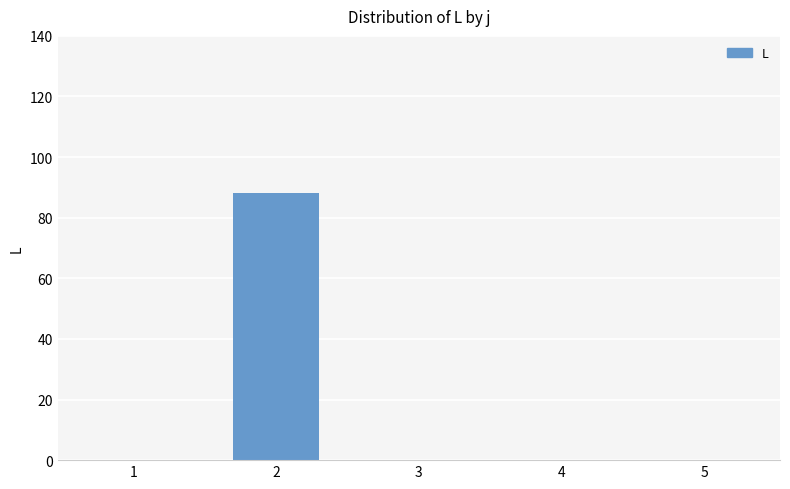

What is the sum of all values?

88